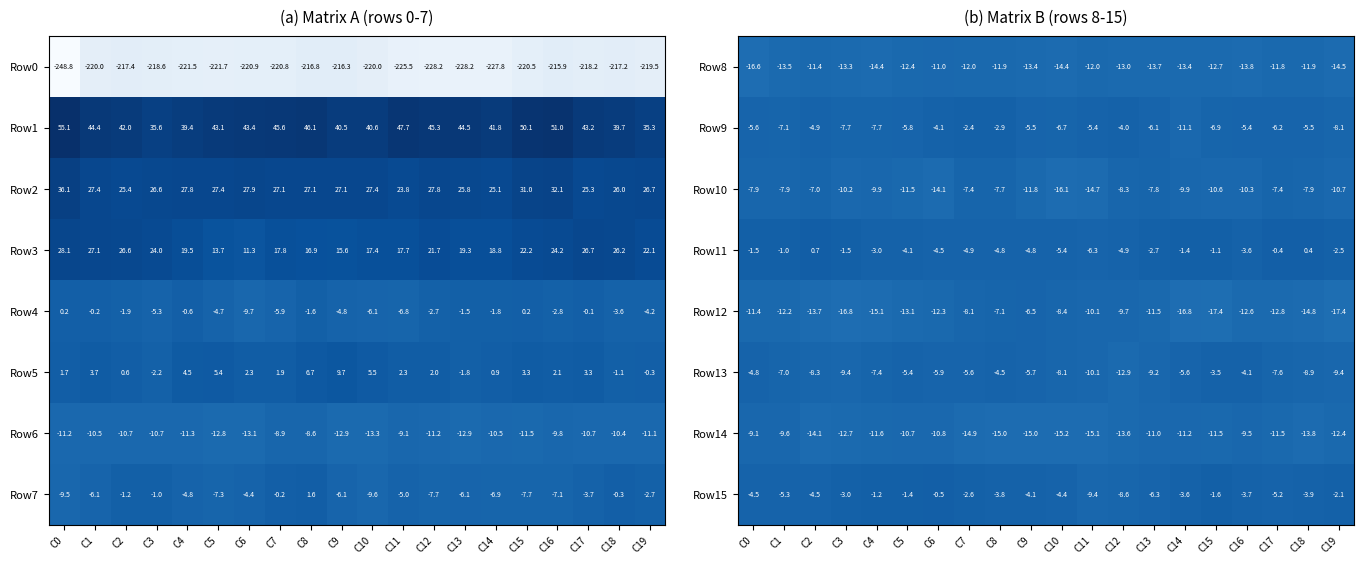

At which label is Row10 closest to -11?

C19